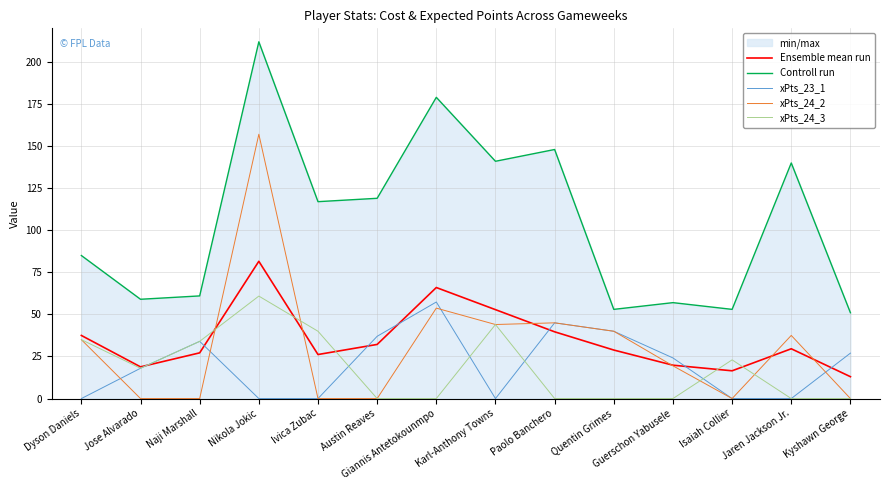

True or false: xPts_24_3 and Controll run cross at least once.

False